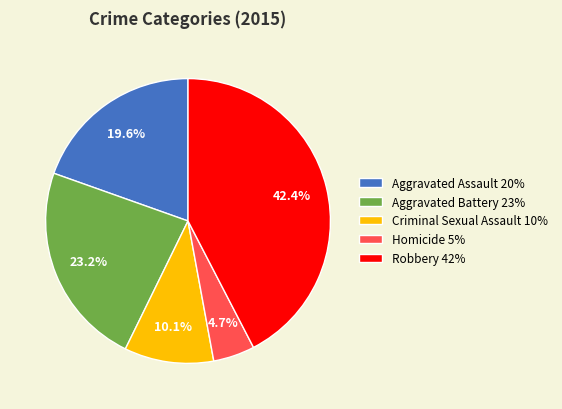

What is the ratio of the value at Robbery 42% to the value at Homicide 5%?

9.0